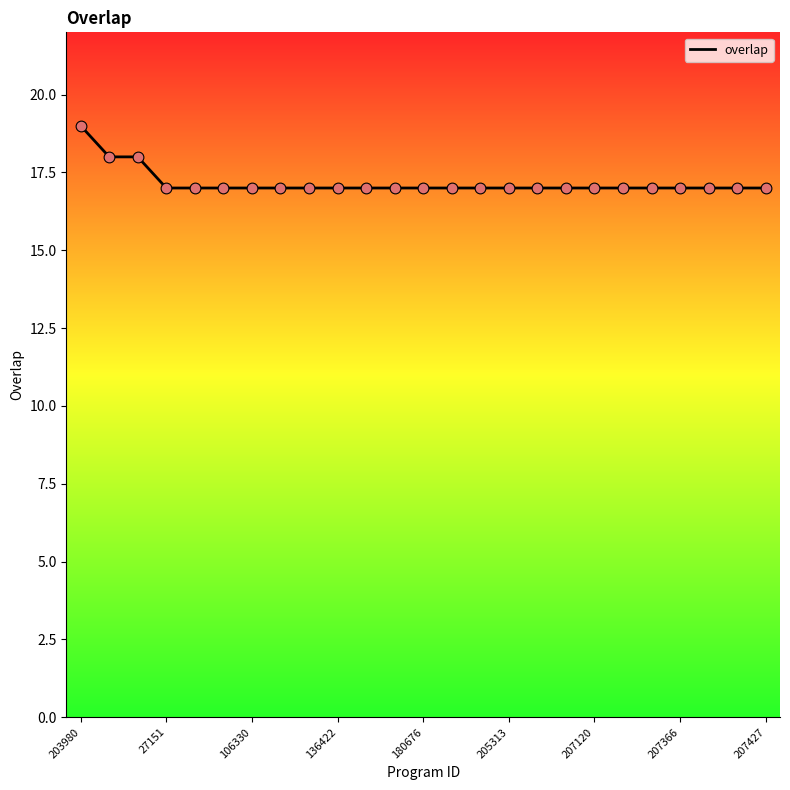

What is the greatest value displayed?

19